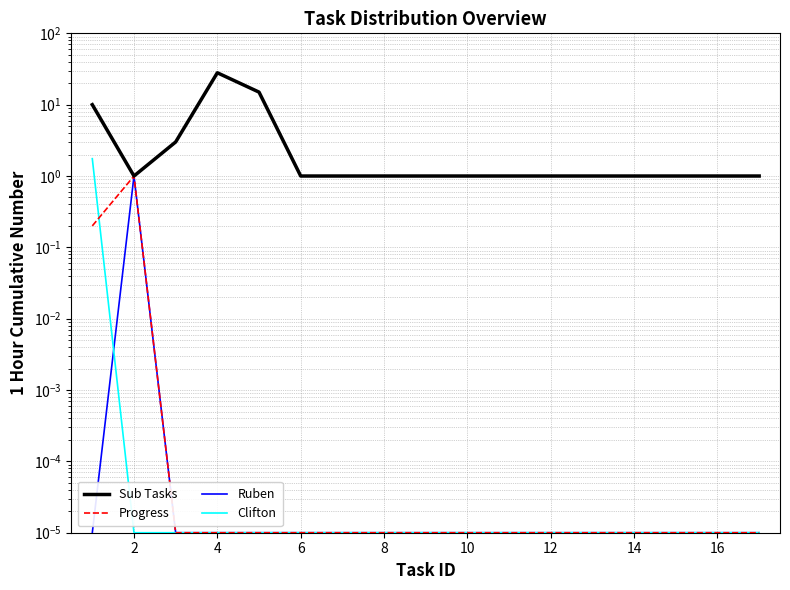

At how many categories does at least one series exceed 12?

2